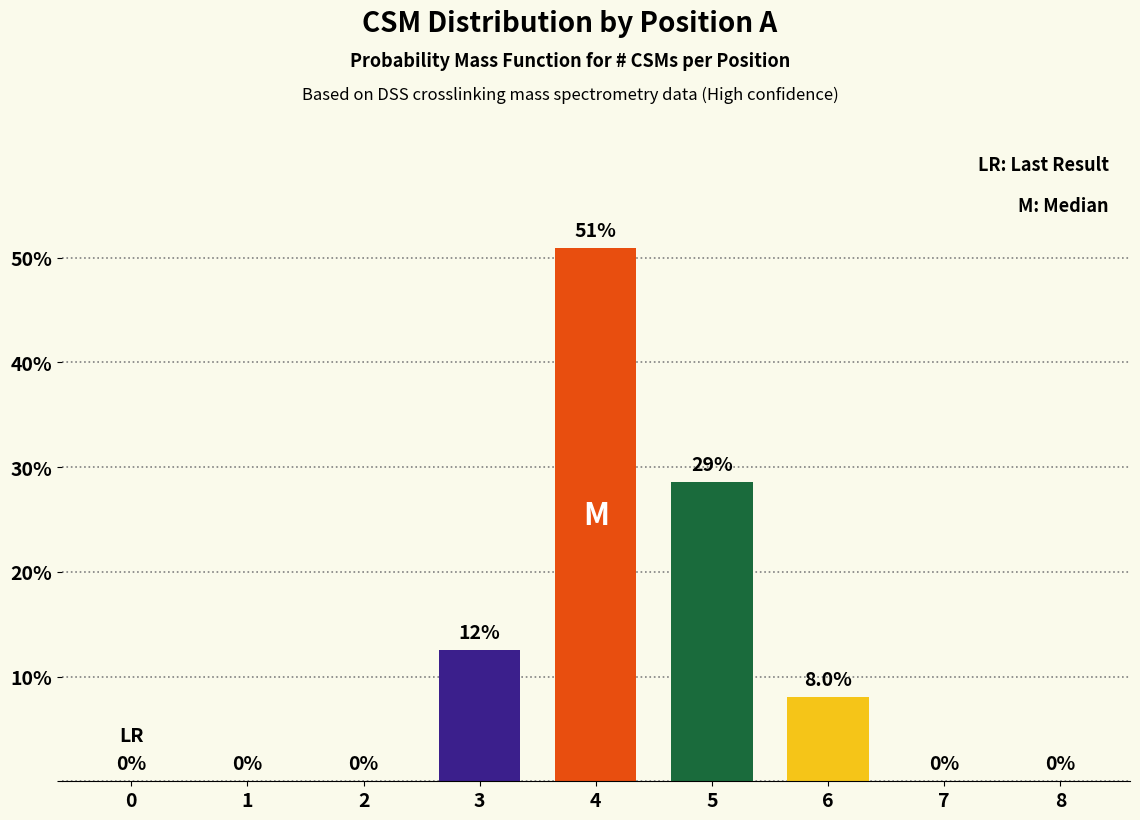

The chart shows a value of -18.5 at 0. True or false?

False